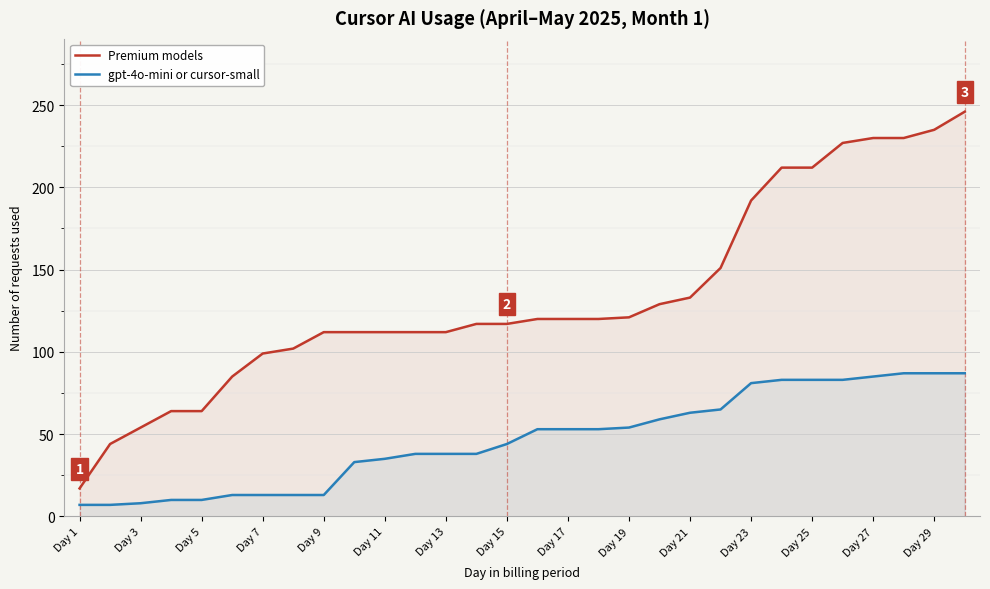

Rank the series by their maximum value, from lowest to highest.

gpt-4o-mini or cursor-small, Premium models